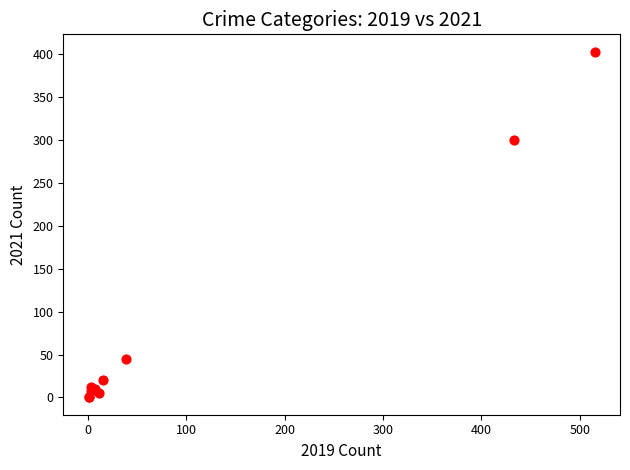

What Y value in the scatter plot is closest to 201?

300